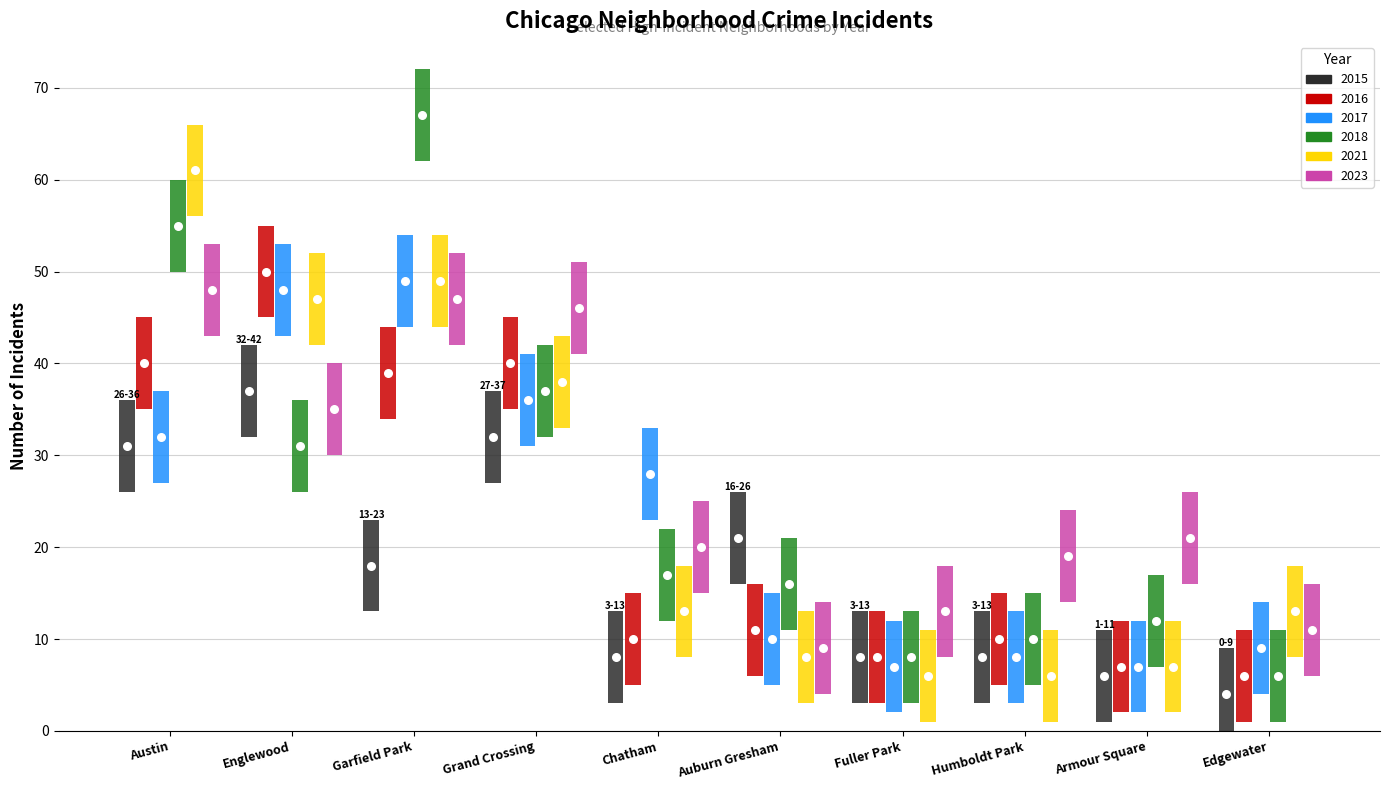

Which series contains the lowest Y value?

2015